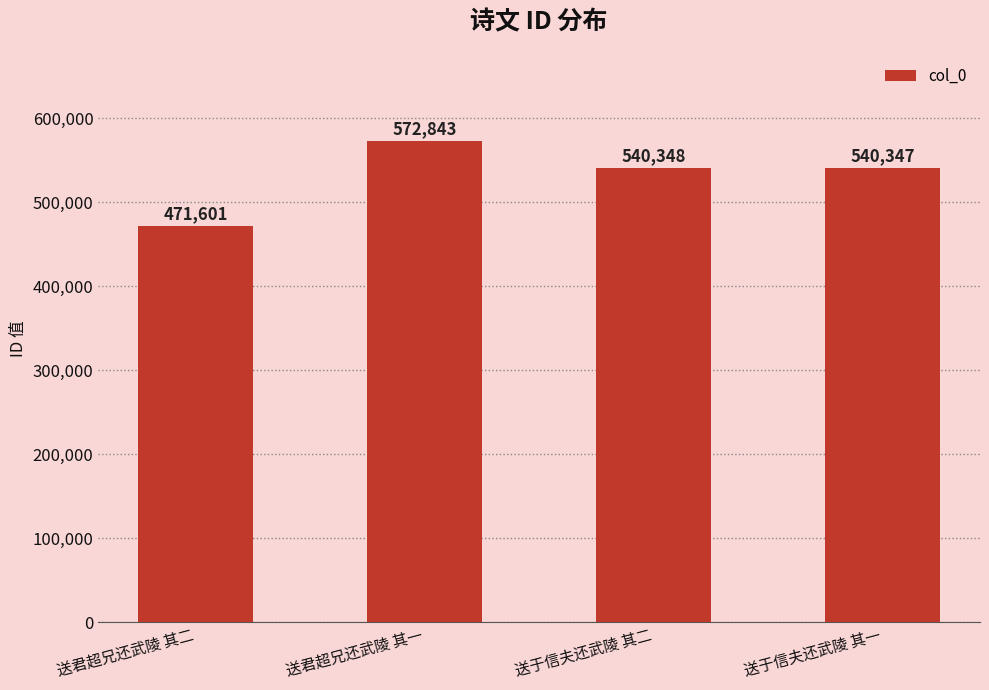

The value at 送于信夫还武陵 其一 is 792022. True or false?

False